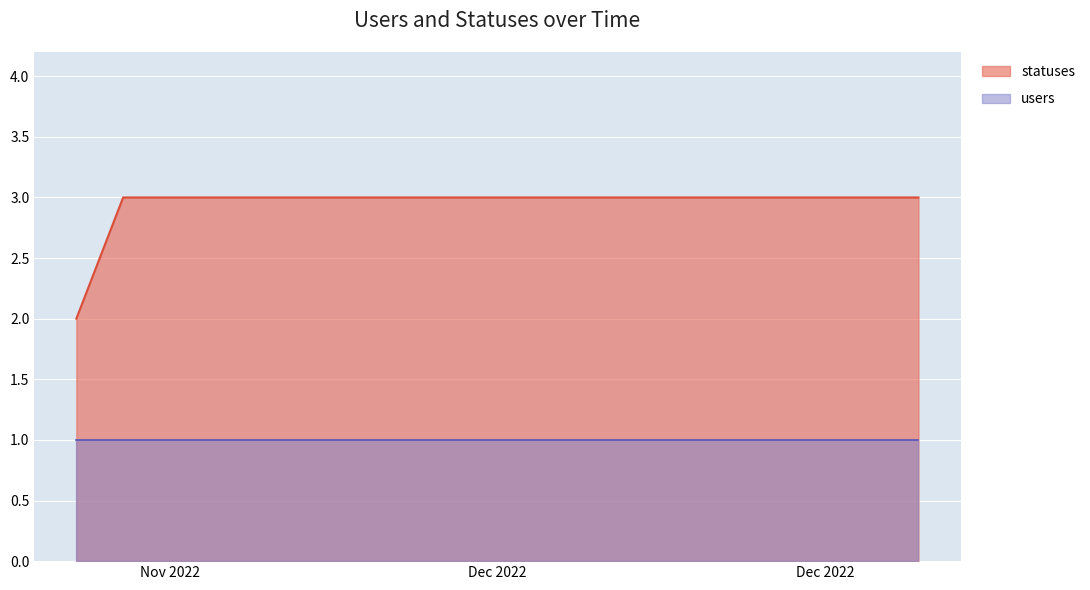

How many lines are shown in the chart?

2